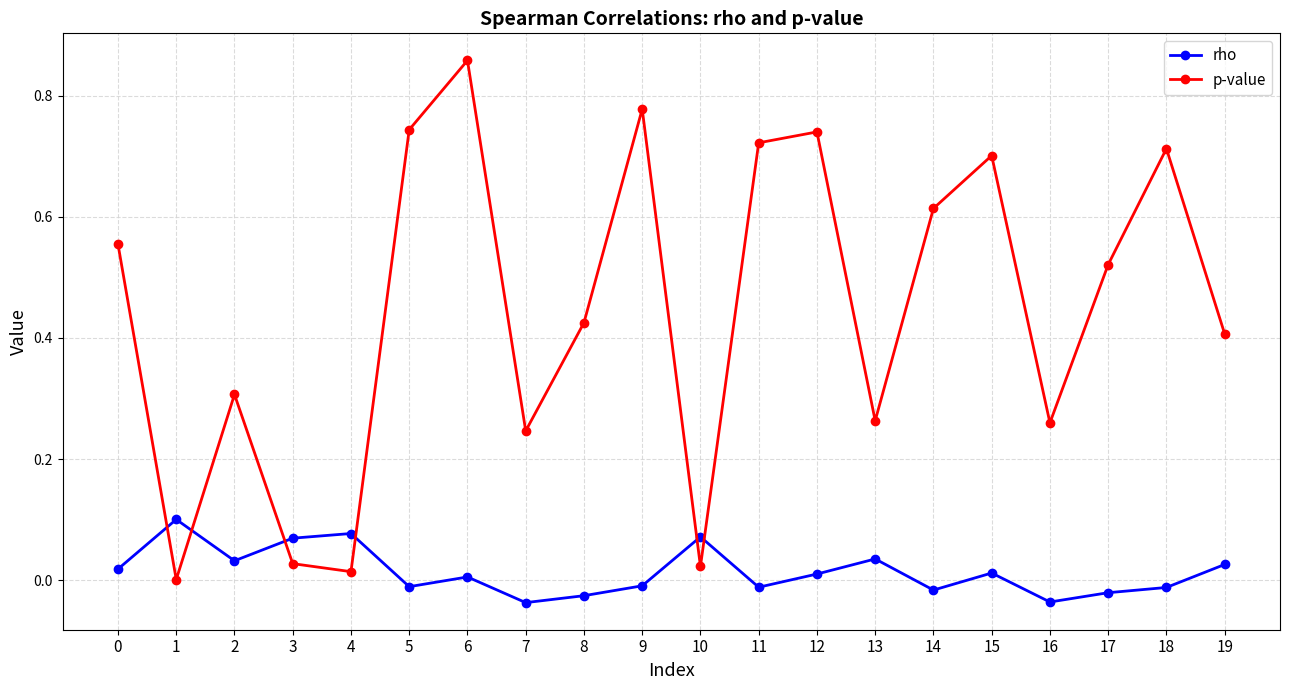

At which label does p-value reach its peak?

6